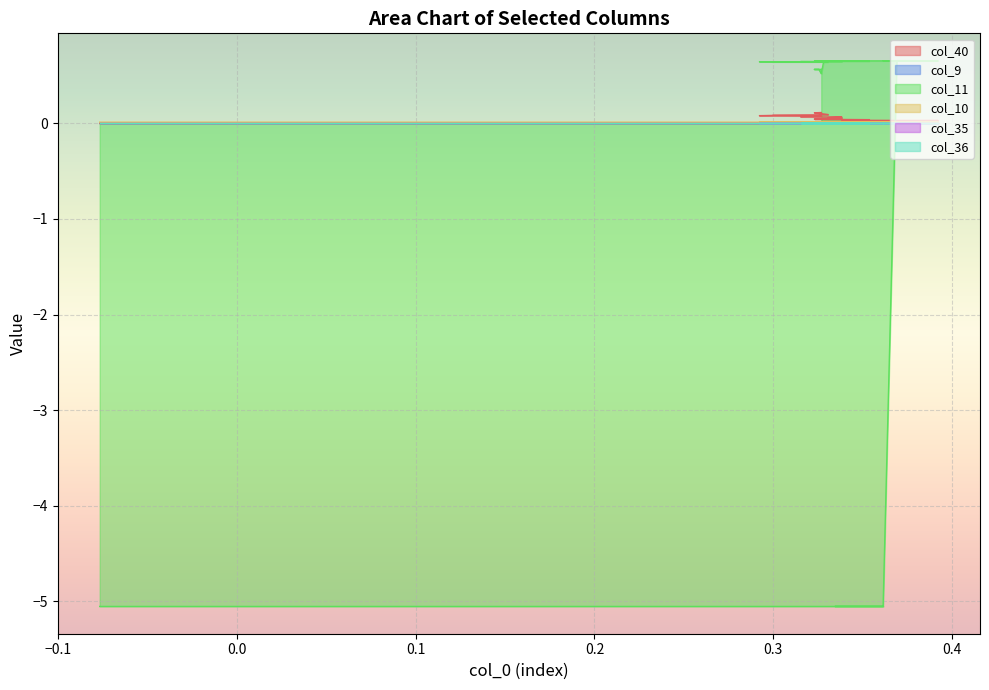

The value of col_11 at 0.1 is -8.1. True or false?

False